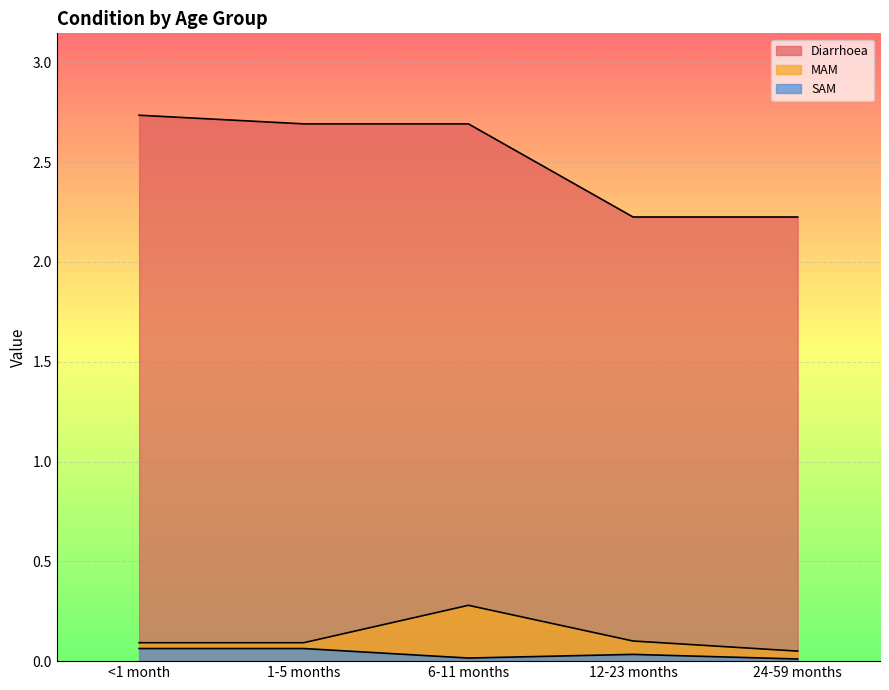

At which label does Diarrhoea reach its minimum?

12-23 months